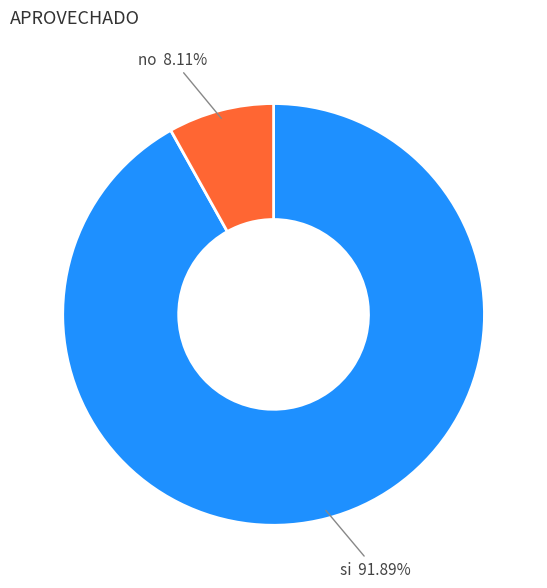

Is there any slice that represents more than half of the pie?

Yes